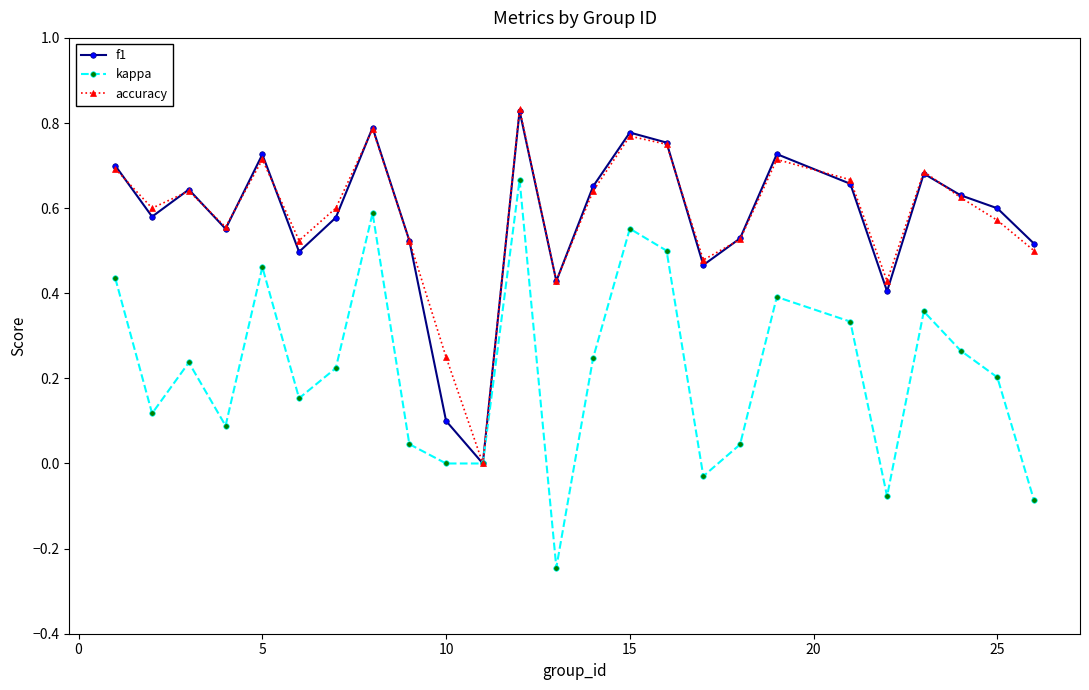

How many interior local valleys does the accuracy series have?

7